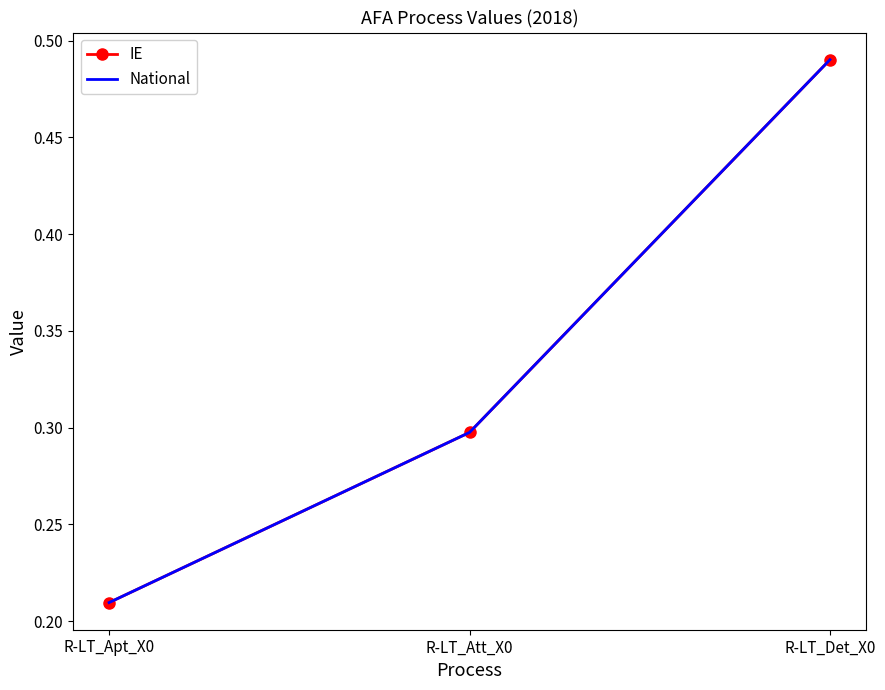

Which series has the largest total across all categories?

IE